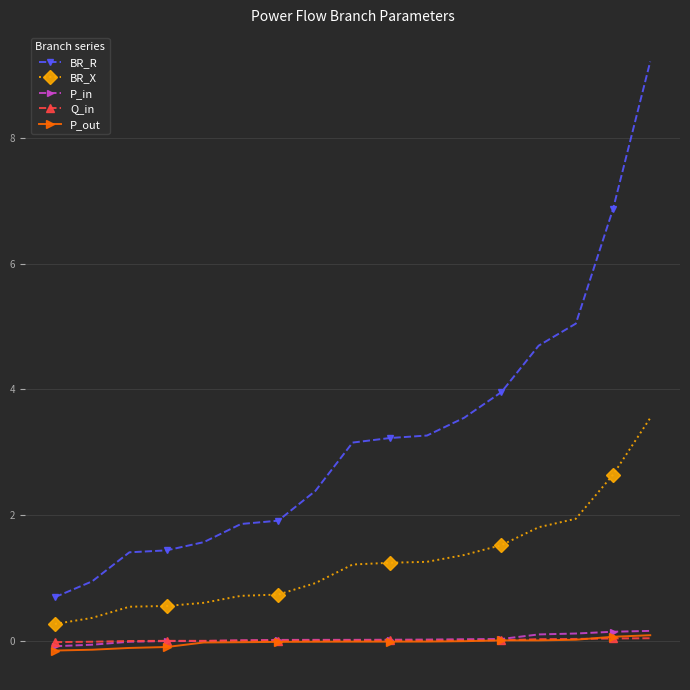

Which series has the largest range (max minus min)?

BR_R